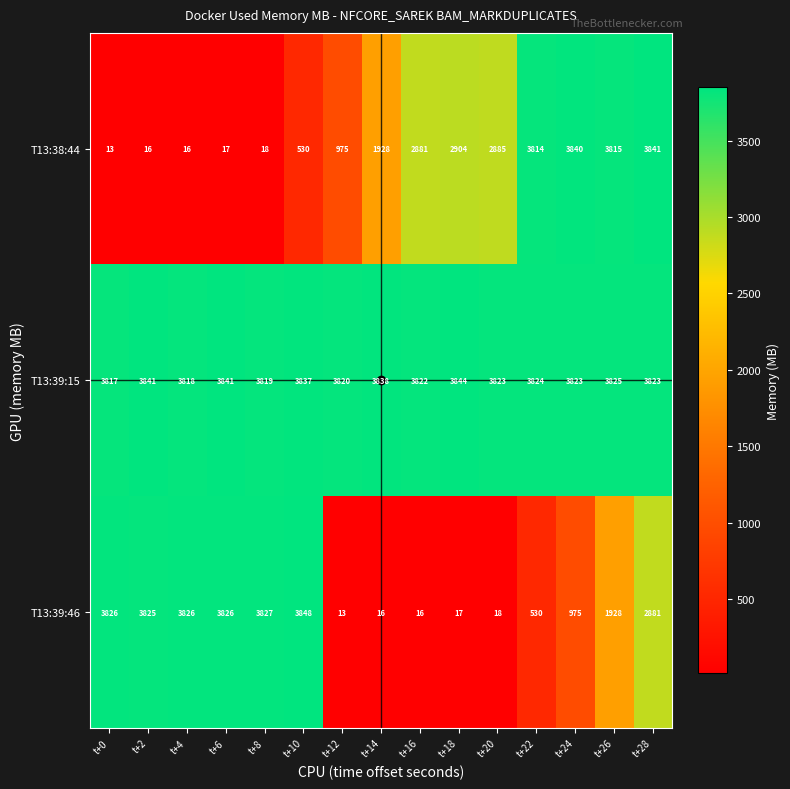

What is the smallest value displayed?

13